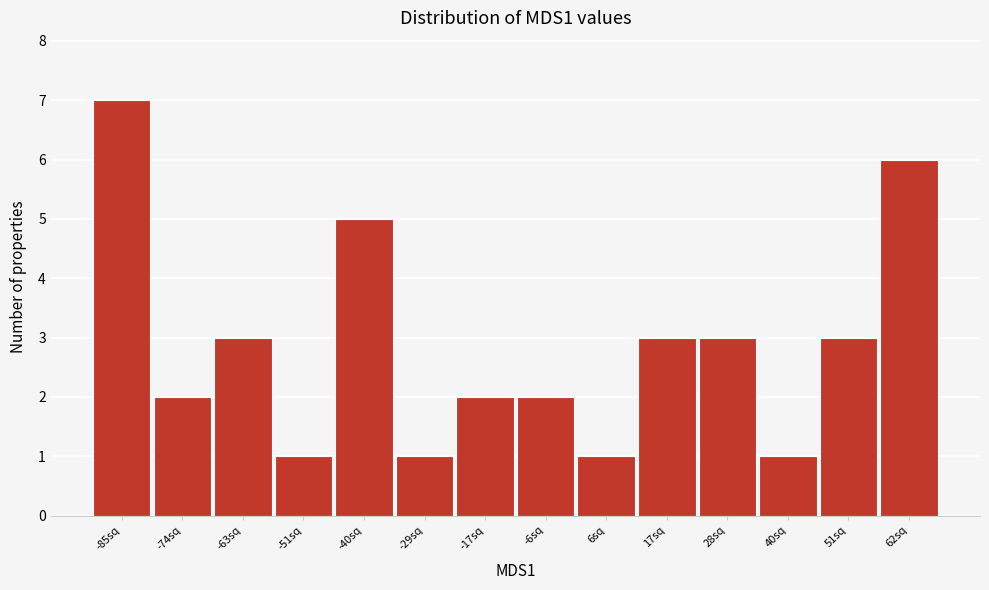

Reading left to right, extract all data points from this chart.

-85sq=7	-74sq=2	-63sq=3	-51sq=1	-40sq=5	-29sq=1	-17sq=2	-6sq=2	6sq=1	17sq=3	28sq=3	40sq=1	51sq=3	62sq=6